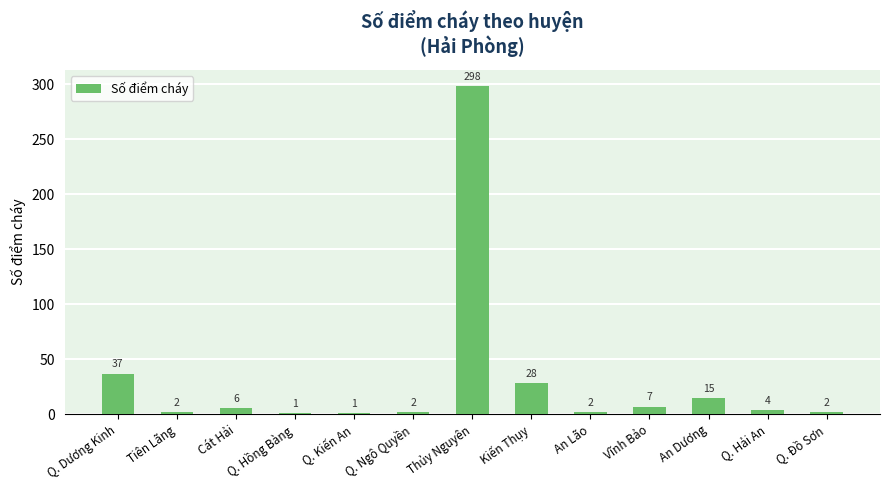

Does the chart contain stacked bars?

No